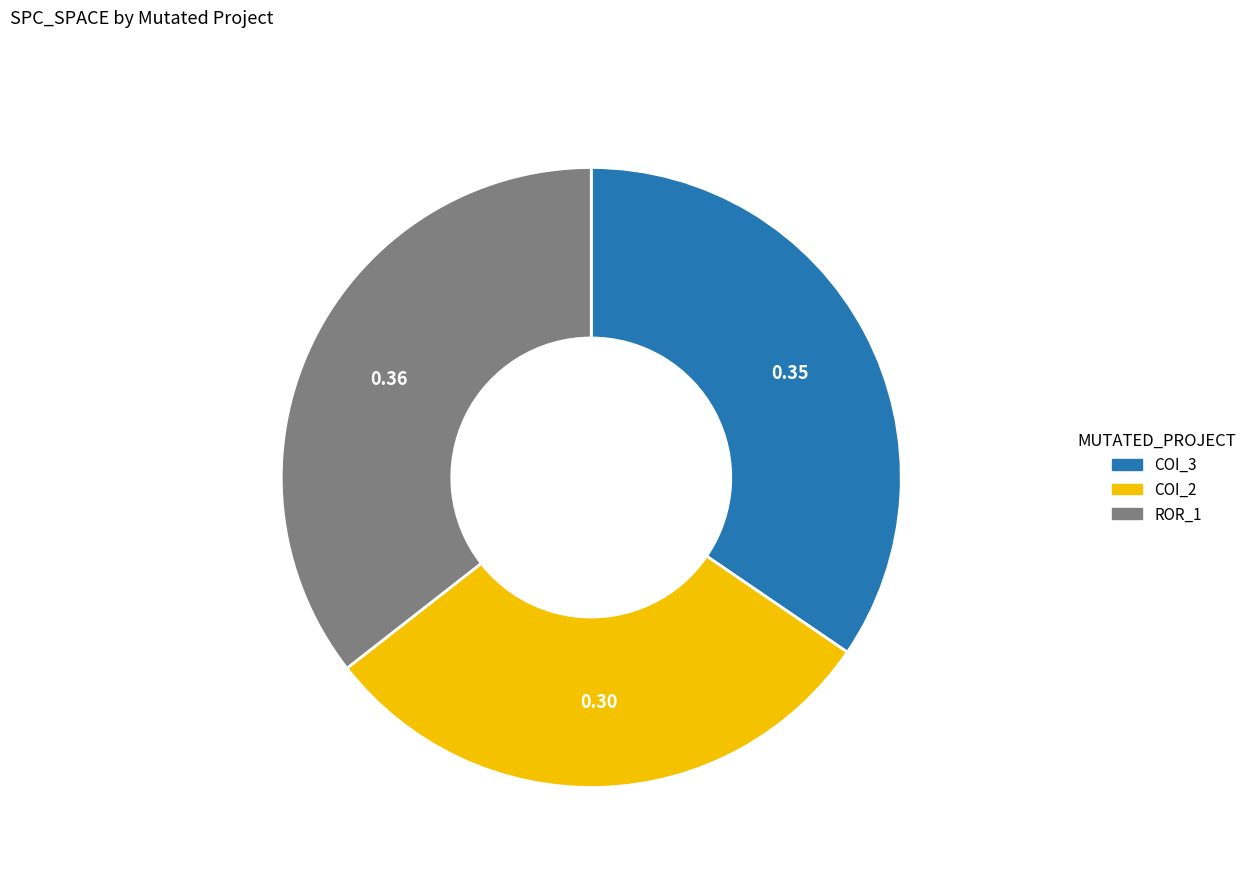

How many segments does this pie chart have?

3